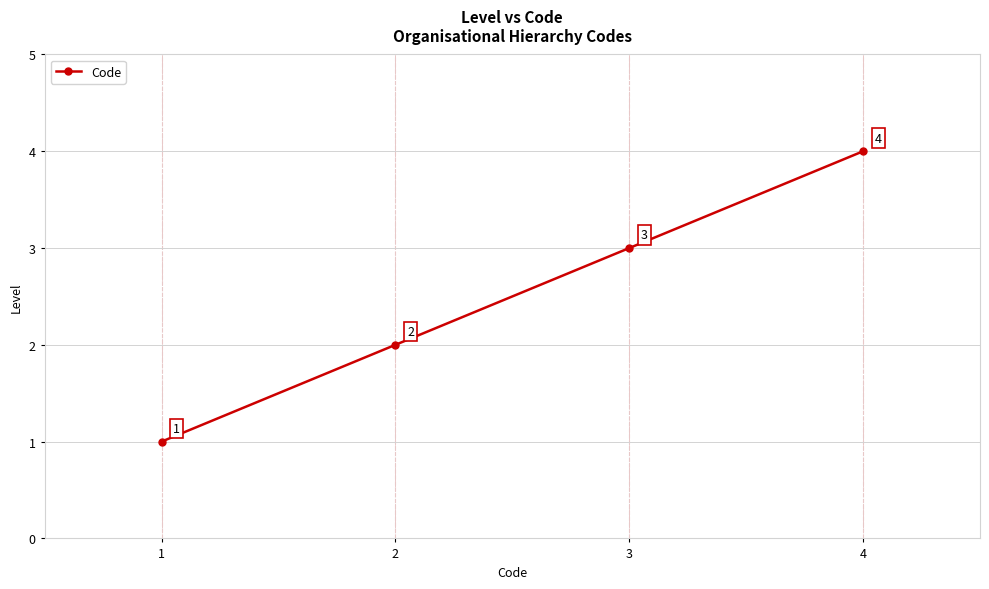

How many values are between 2 and 4?

3